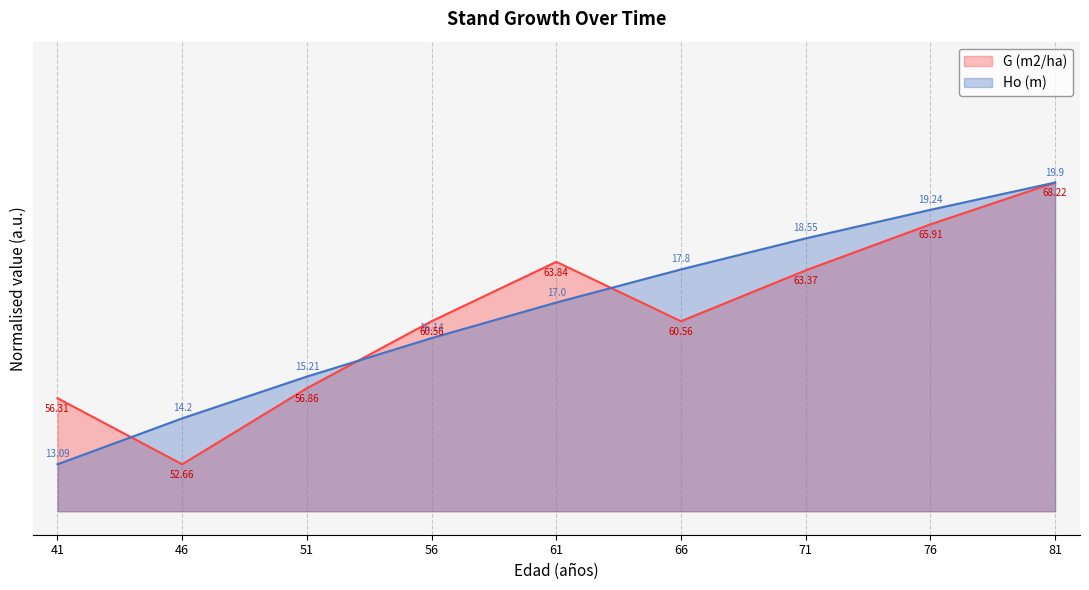

Count the Ho (m) values in the range 0 to 1.

9